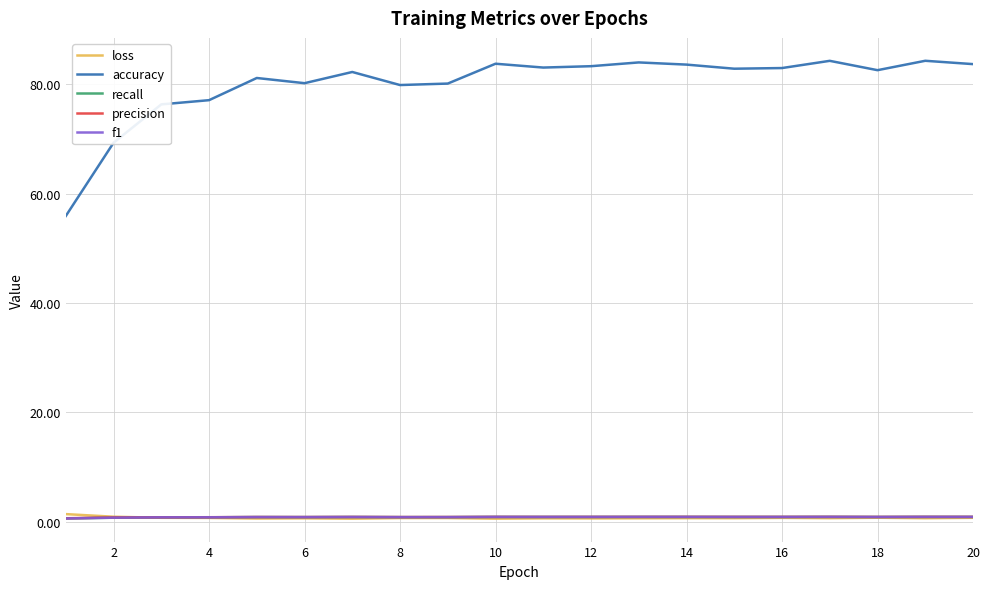

Which series has the largest total across all categories?

accuracy